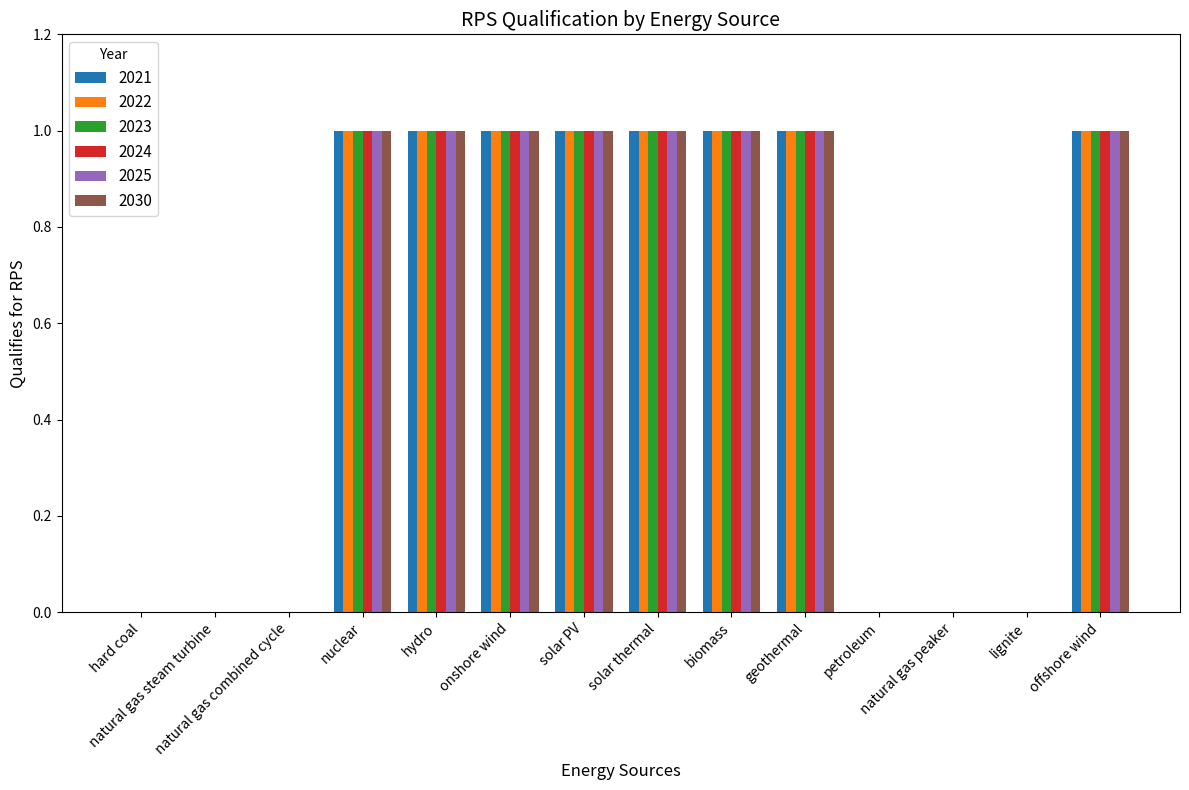

Reading left to right, extract all data points from this chart.

2021: 0	0	0	1	1	1	1	1	1	1	0	0	0	1
2022: 0	0	0	1	1	1	1	1	1	1	0	0	0	1
2023: 0	0	0	1	1	1	1	1	1	1	0	0	0	1
2024: 0	0	0	1	1	1	1	1	1	1	0	0	0	1
2025: 0	0	0	1	1	1	1	1	1	1	0	0	0	1
2030: 0	0	0	1	1	1	1	1	1	1	0	0	0	1